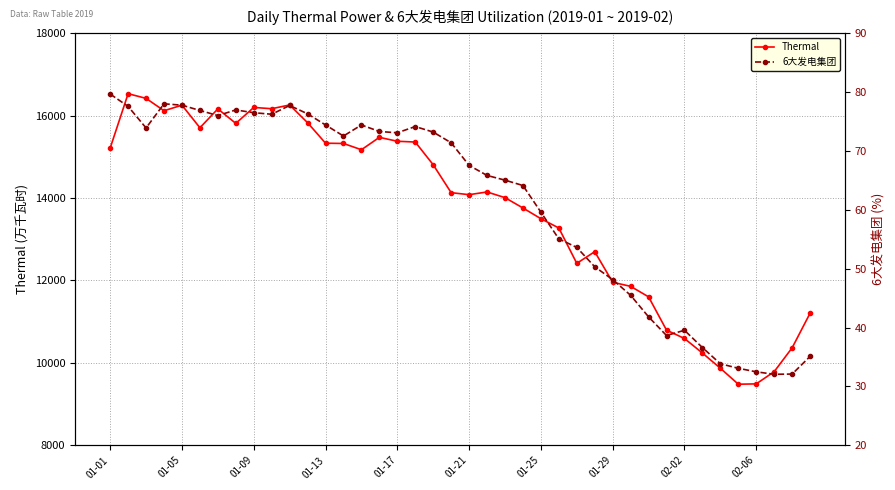

What is the lowest value of the Thermal series?

9482